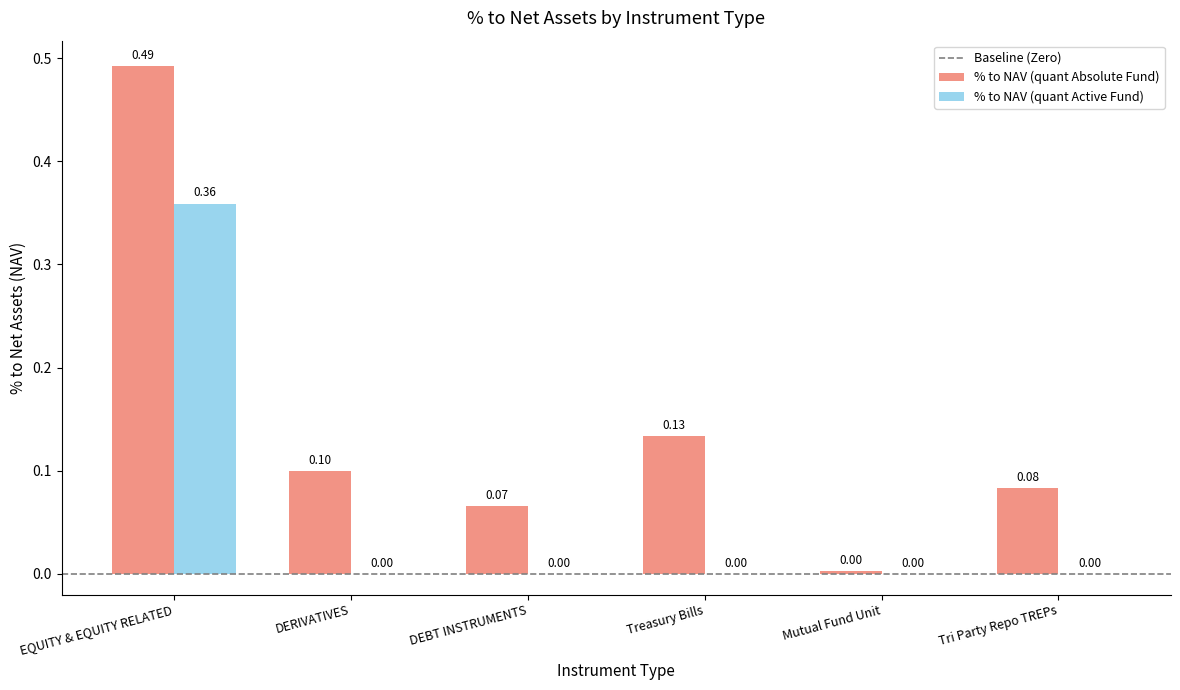

At which label does % to NAV (quant Active Fund) reach its peak?

EQUITY & EQUITY RELATED